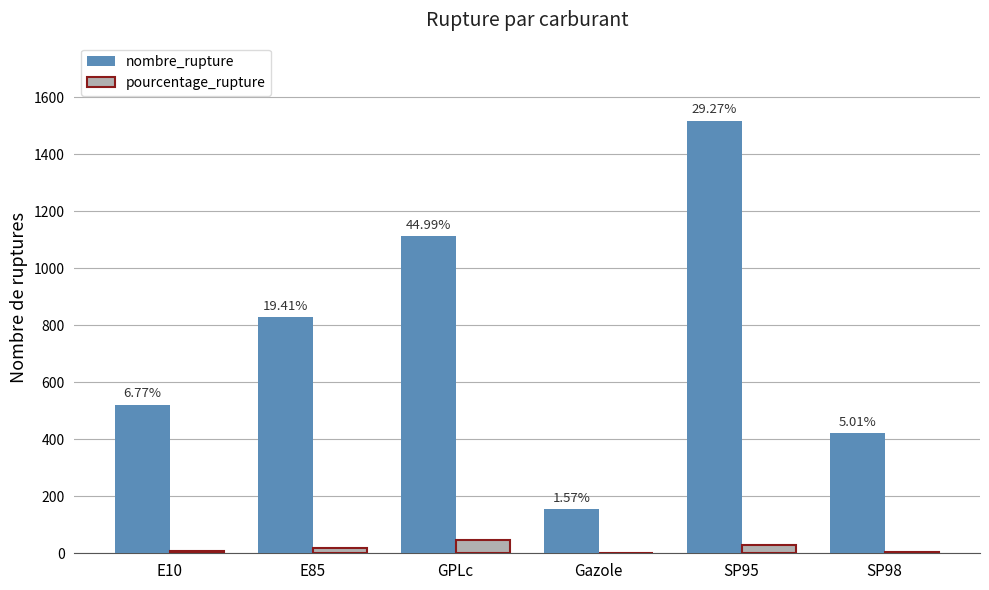

Is the value of pourcentage_rupture at E85 greater than the value of nombre_rupture at Gazole?

No